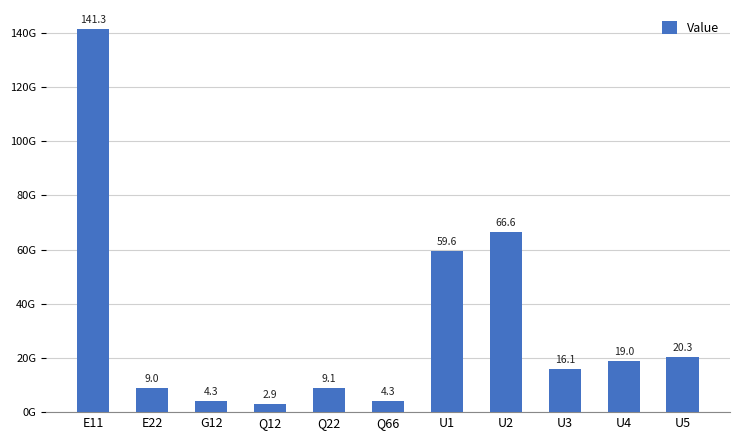

Is it true that the value at G12 is 962597824.8?

False